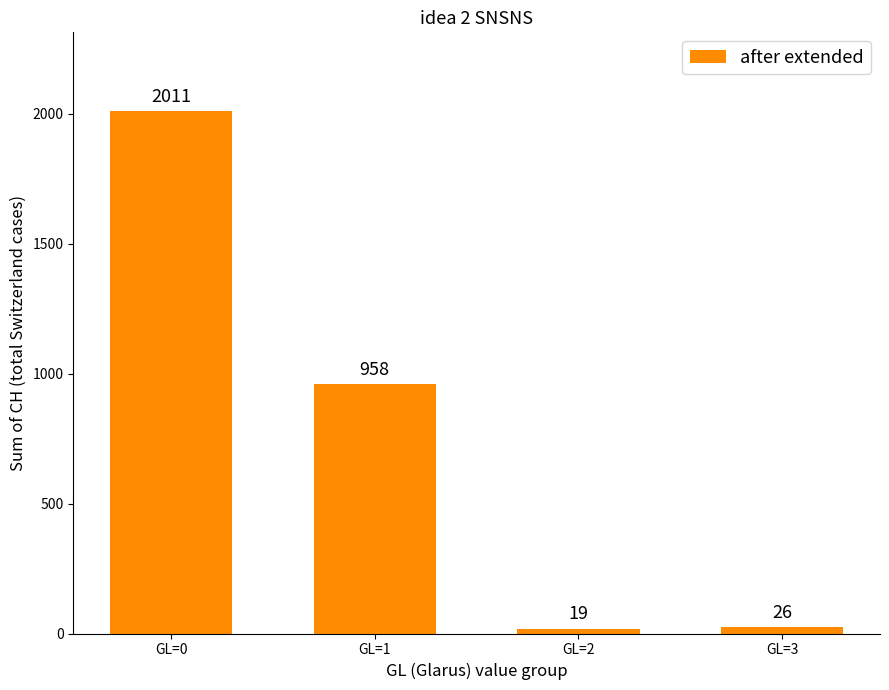

Are the bars grouped side by side (vs. stacked)?

No